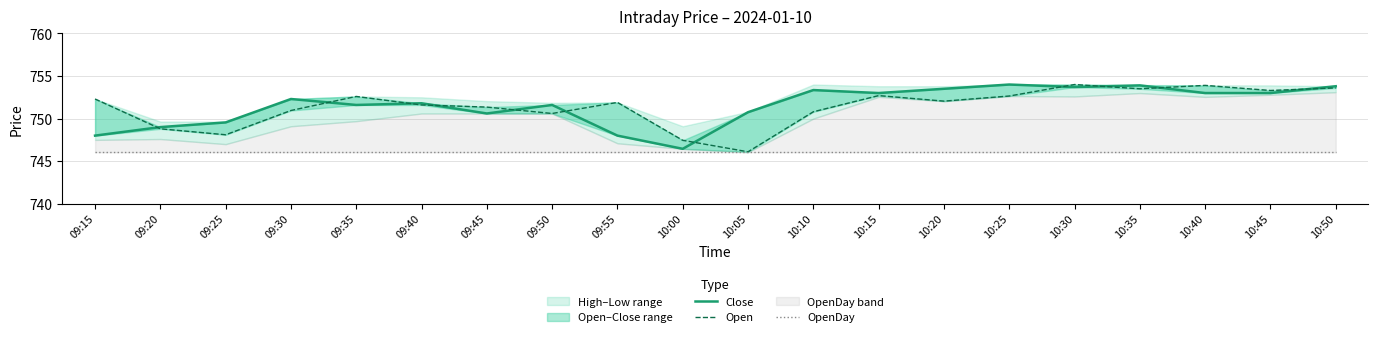

What is the label of the 11th point from the left?

10:05